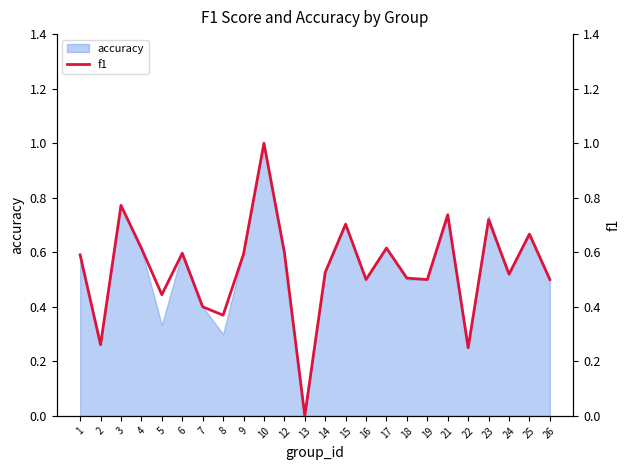

Reading left to right, extract all data points from this chart.

0.6	0.3	0.8	0.6	0.4	0.6	0.4	0.4	0.6	1.0	0.6	0.0	0.5	0.7	0.5	0.6	0.5	0.5	0.7	0.2	0.7	0.5	0.7	0.5